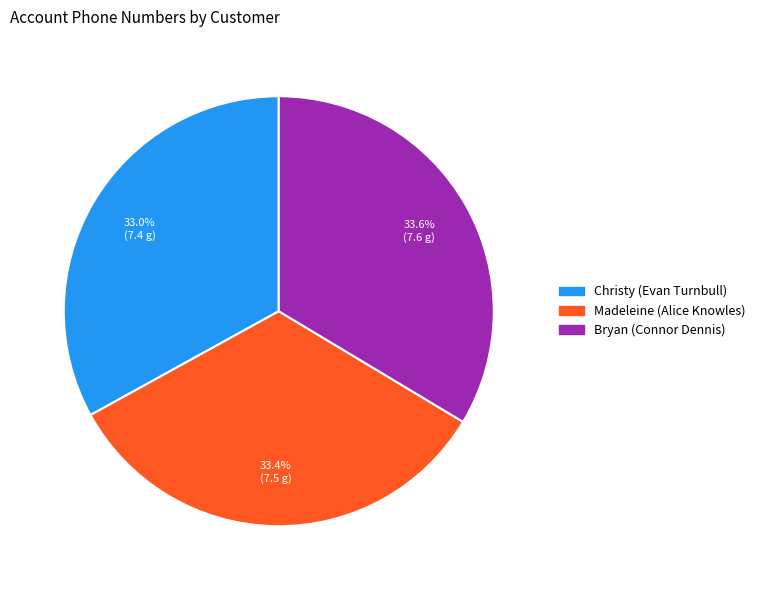

To the nearest percent, what is the combined percentage of Madeleine (Alice Knowles) and Bryan (Connor Dennis)?

67%